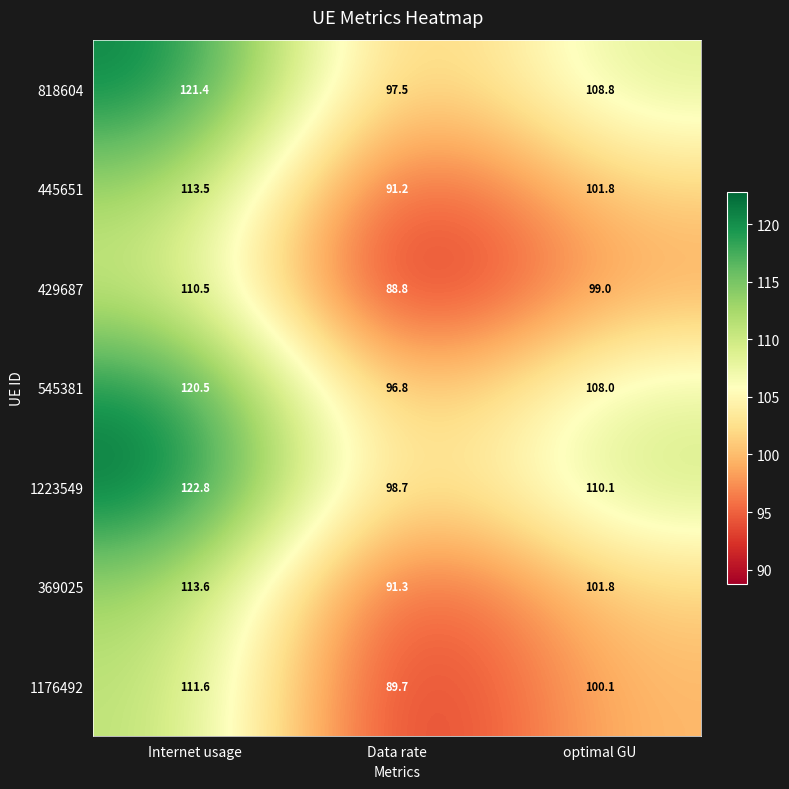

What is the difference between the maximum and minimum values in the 1176492 series?

21.9